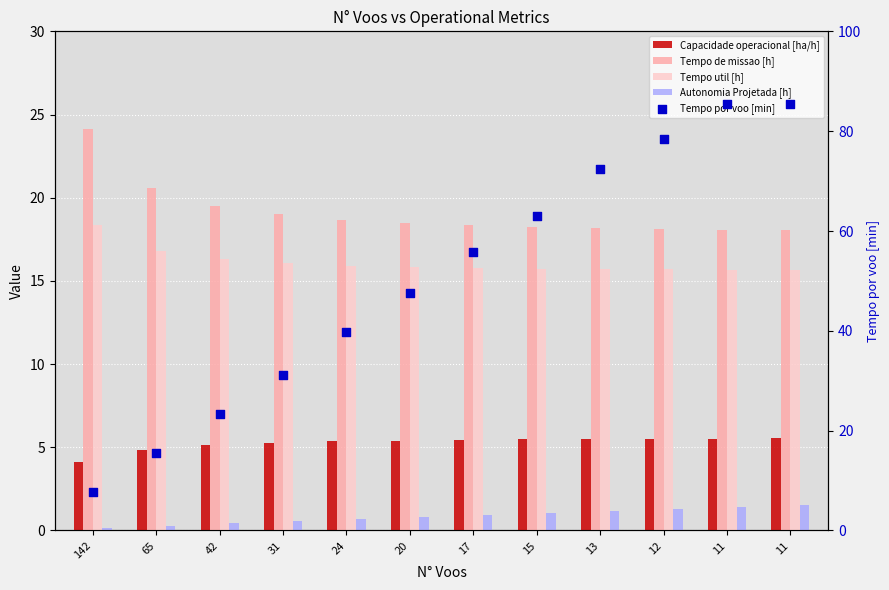

What are all the series names shown in the legend?

Capacidade operacional [ha/h], Tempo de missao [h], Tempo util [h], Autonomia Projetada [h], Tempo por voo [min]